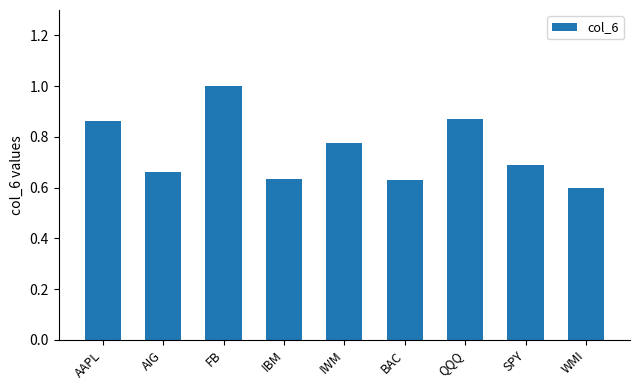

What is the label of the 3rd bar from the left?

FB